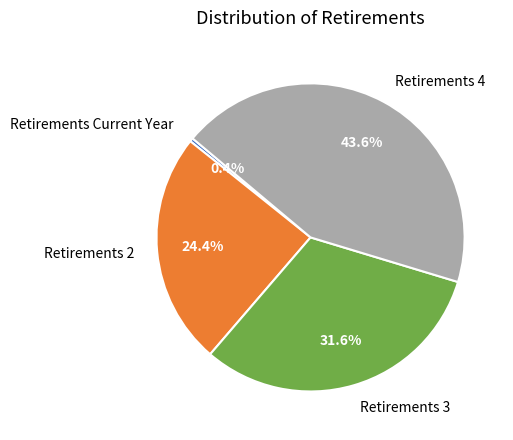

To the nearest percent, what is the average slice percentage?

25%